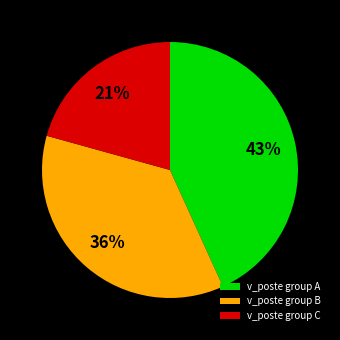

To the nearest percent, what is the combined percentage of v_poste group A and v_poste group B?

79%